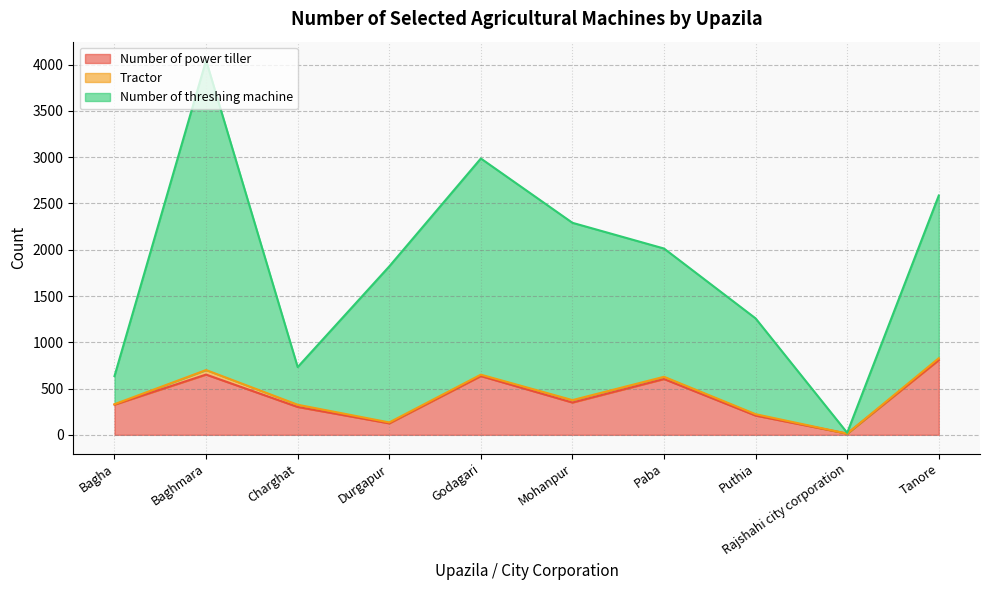

What is the difference between the highest and lowest values at Puthia?

1050